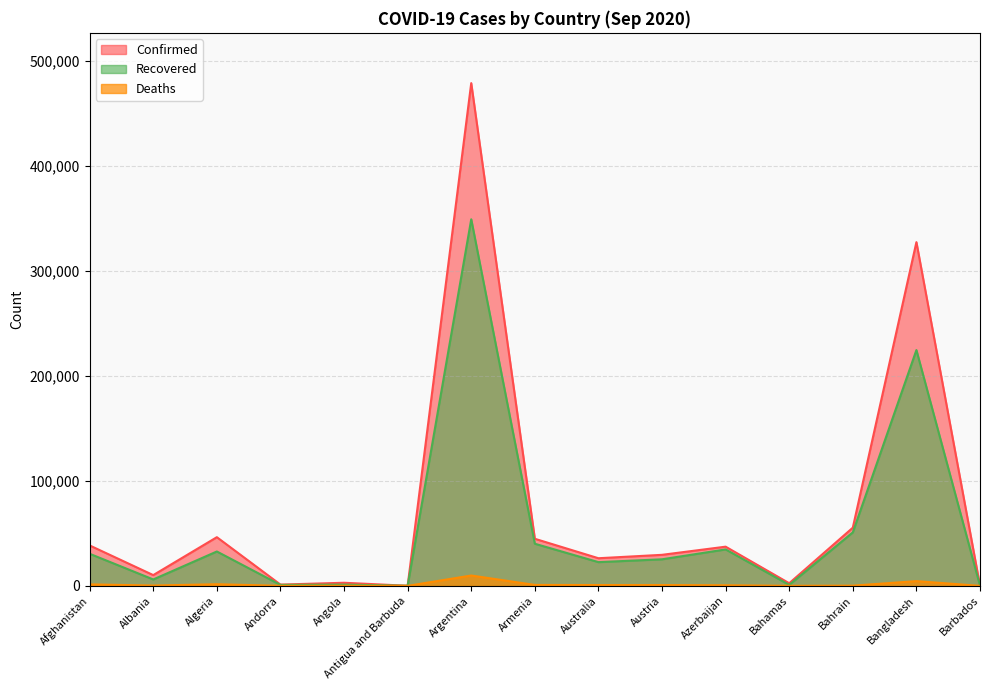

True or false: Deaths and Confirmed intersect in this chart.

False